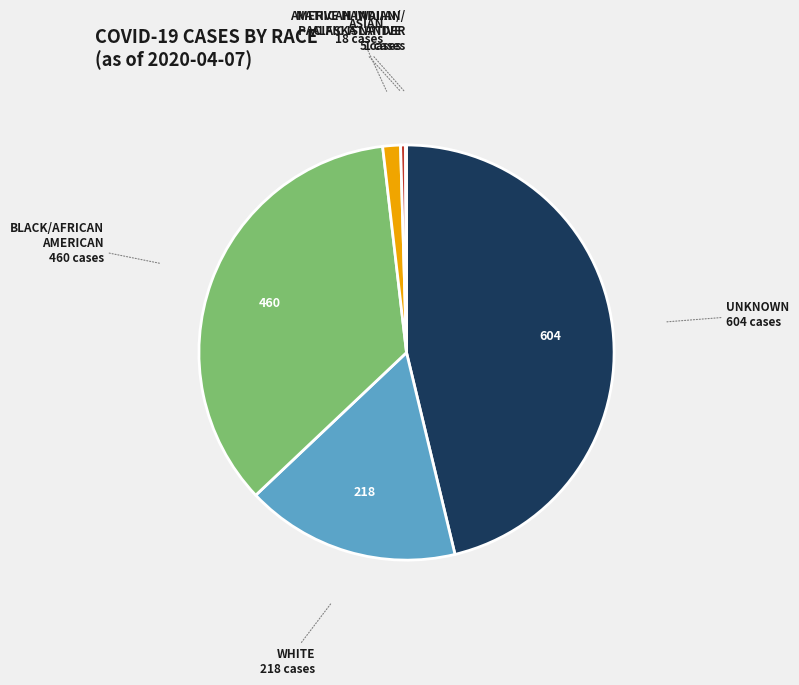

Is there any slice that represents more than half of the pie?

No